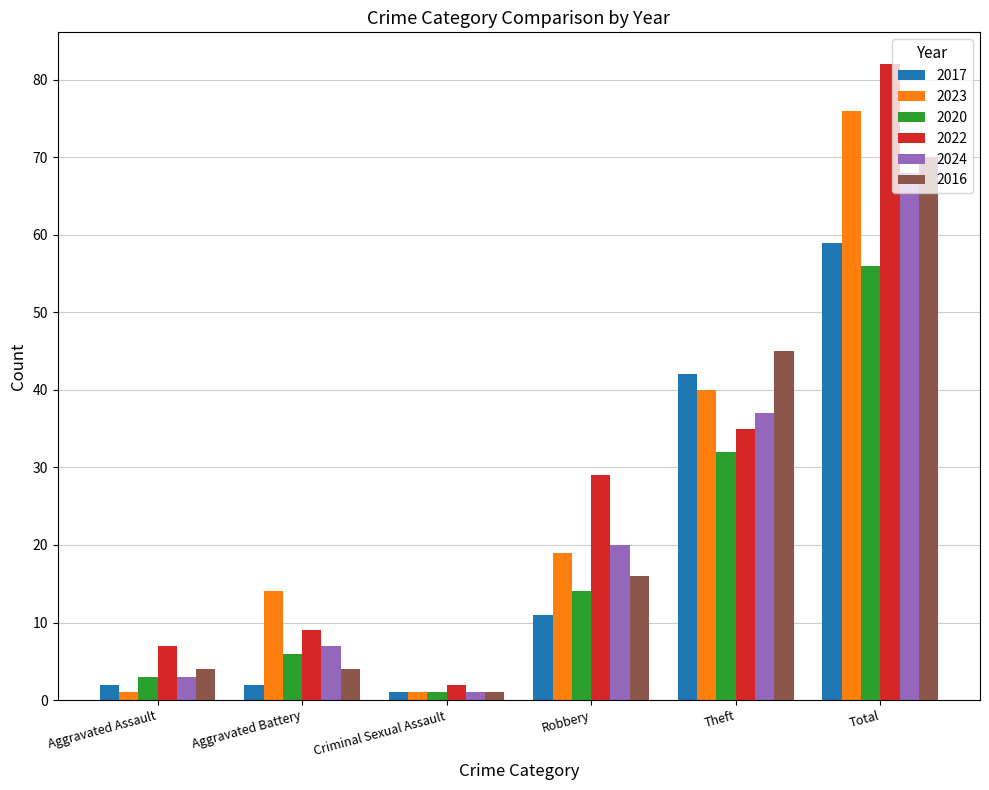

What is the label of the 1st bar from the left?

Aggravated Assault